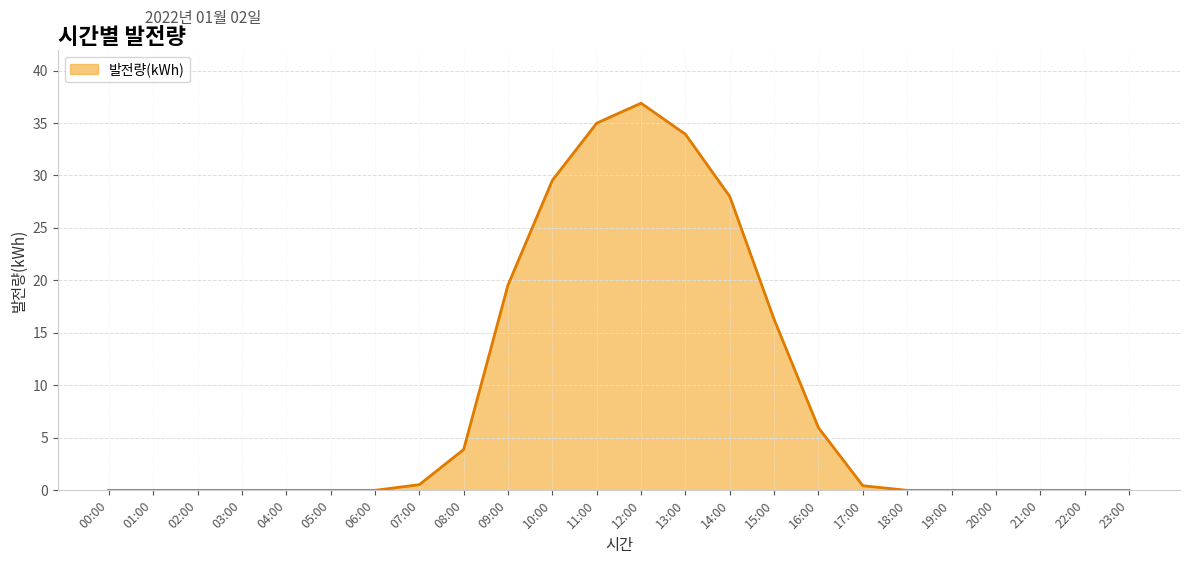

What is the difference between the values at 15:00 and 19:00?

16.3